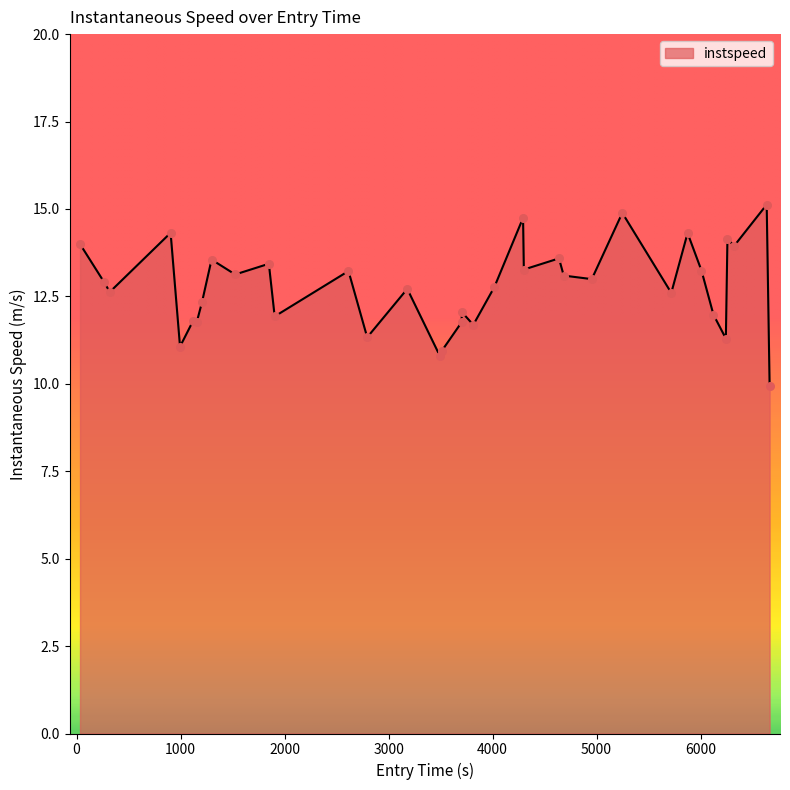

What is the smallest value displayed?

9.9